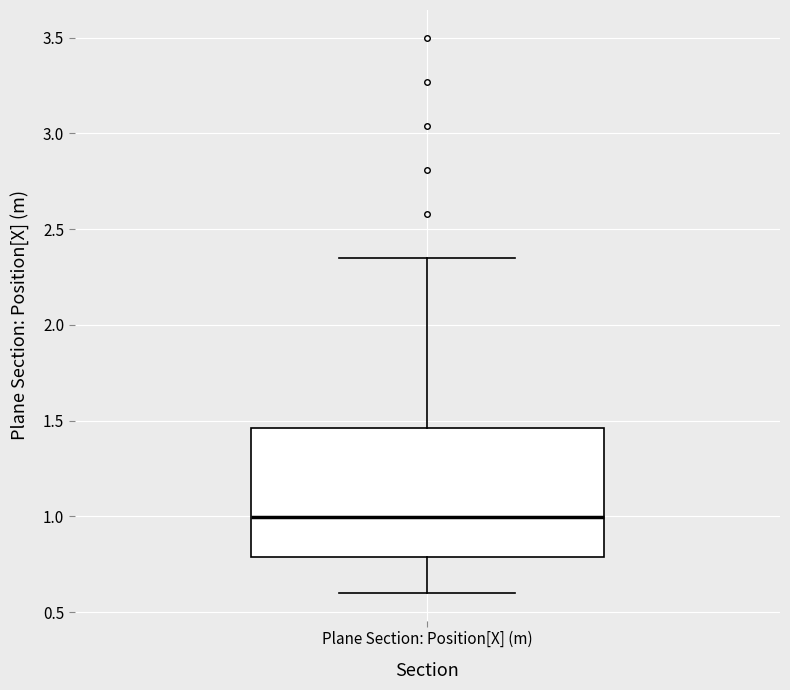

Transcribe this box plot: give where the median line is, the range the box spans, and where the two whiskers end, as read against the y-axis. The values are not printed on the chart, so give them approximately, as read against the axis.

median 1.00, box 0.80 to 1.45, whiskers 0.60 to 2.35